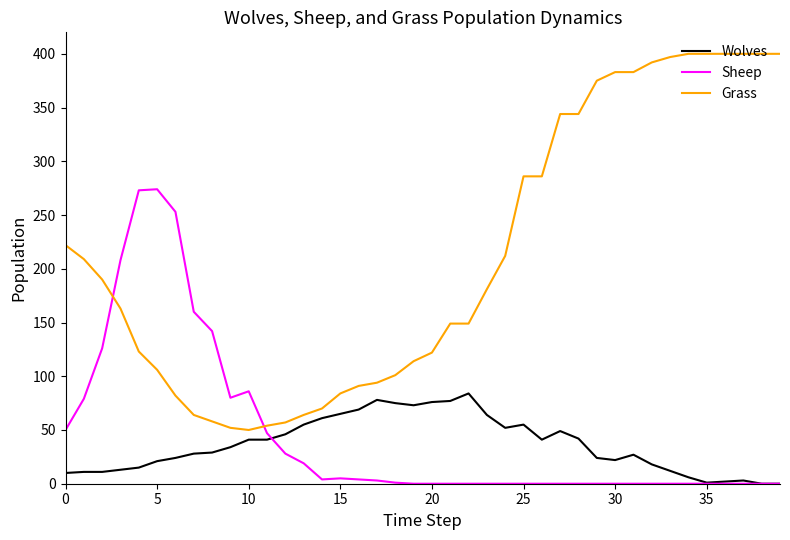

Which series has the largest total across all categories?

Grass